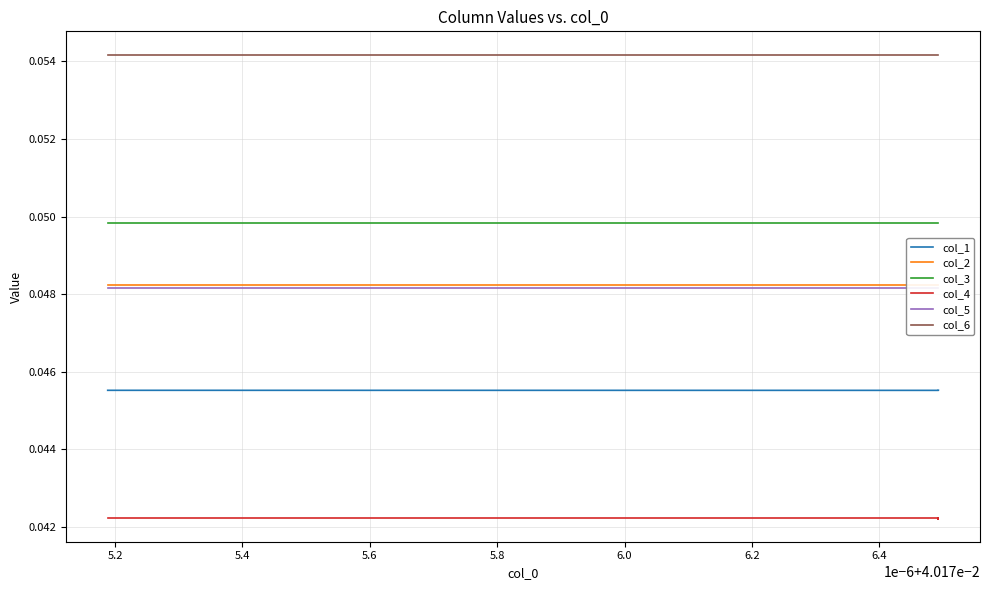

What are all the series names shown in the legend?

col_1, col_2, col_3, col_4, col_5, col_6